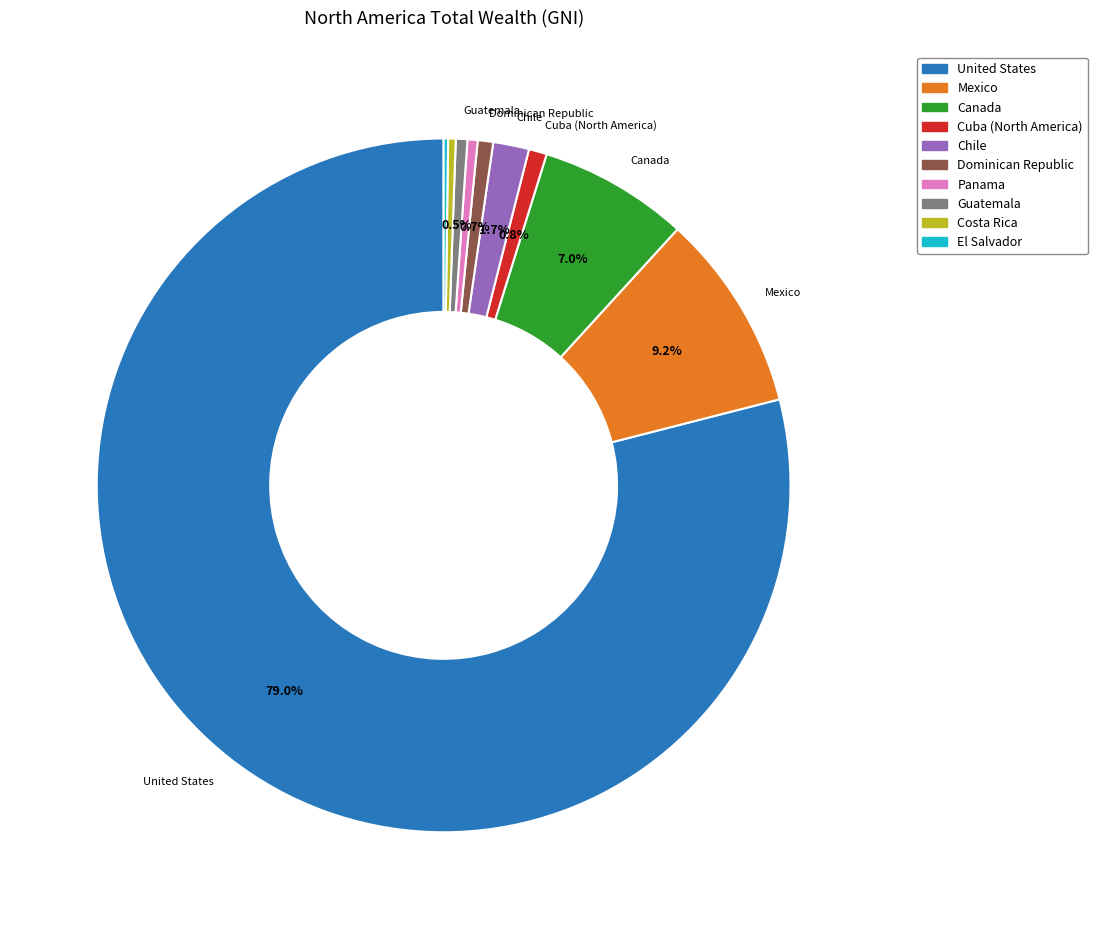

Does United States represent more than half of the total?

Yes